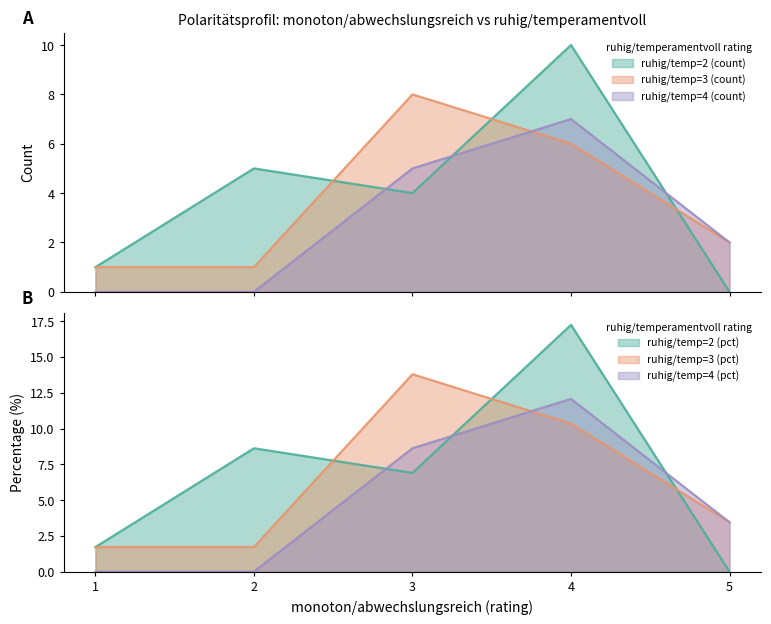

What is the maximum value shown in the chart?

17.2